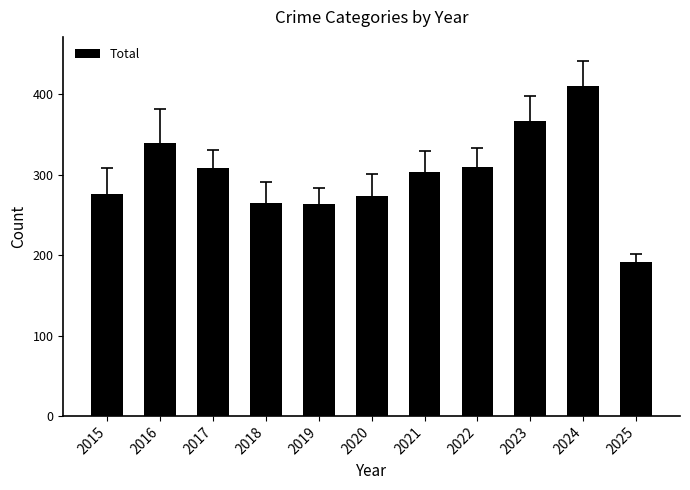

The value at 2025 is 115. True or false?

False